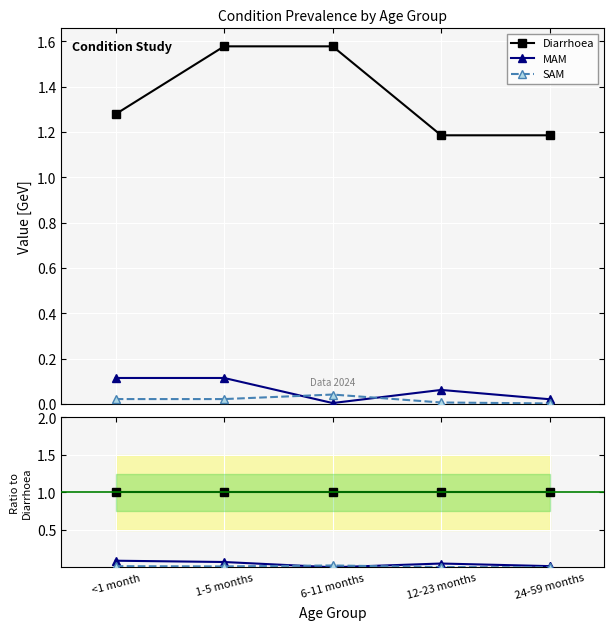

True or false: Diarrhoea and SAM cross at least once.

False